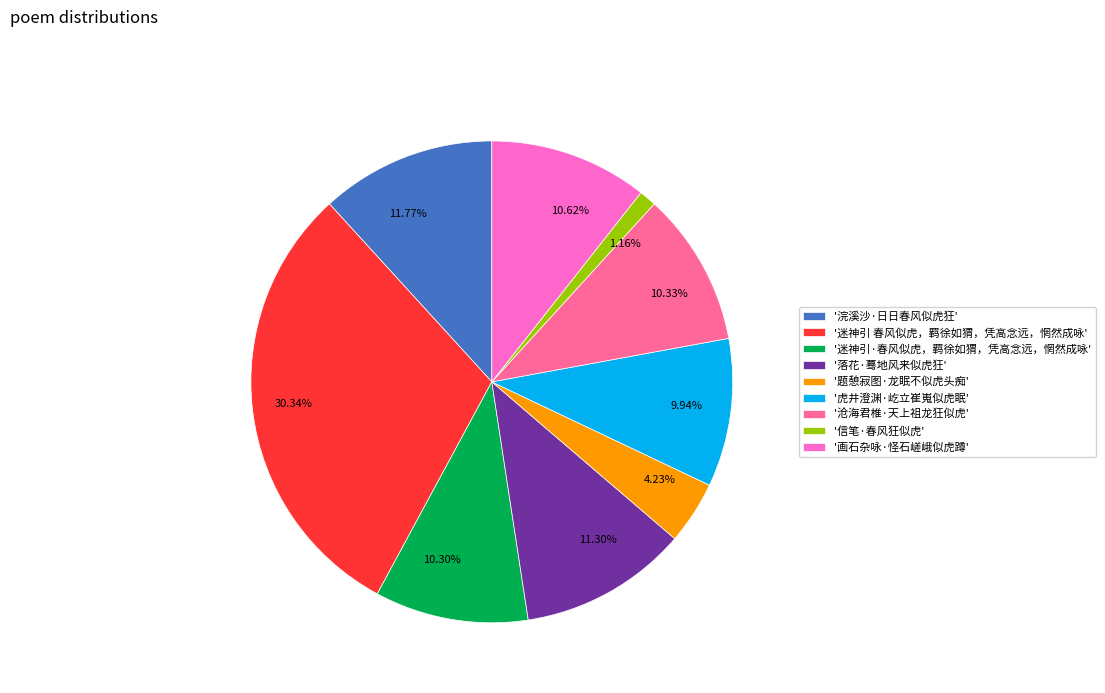

Combined, do 11.30% and 10.62% account for over 50%?

No